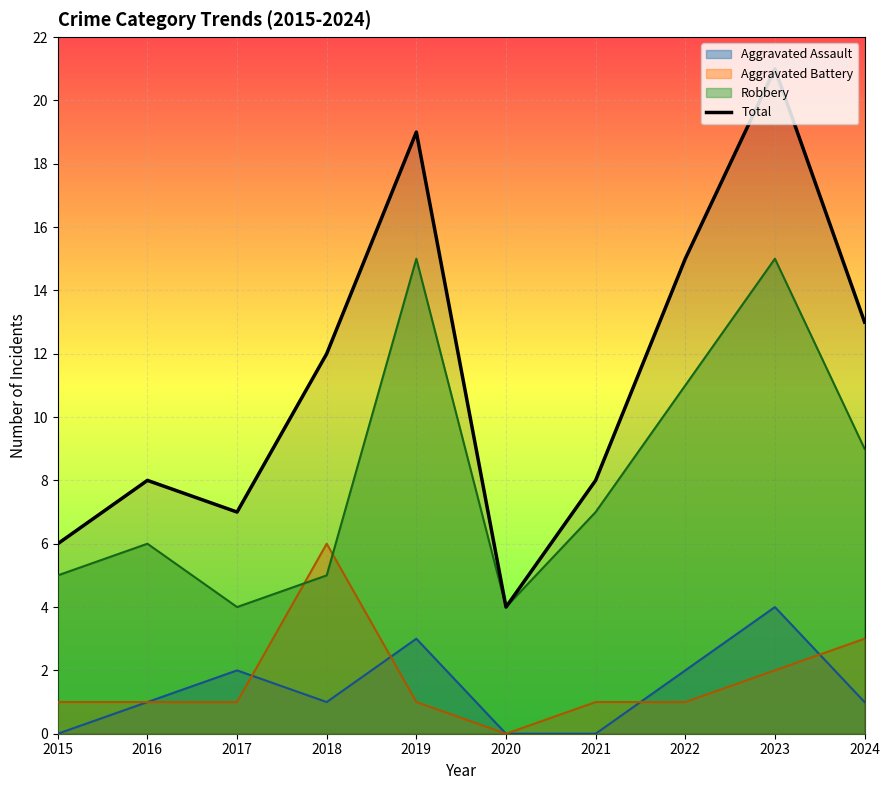

The chart shows a value of 1 at 2020. True or false?

False